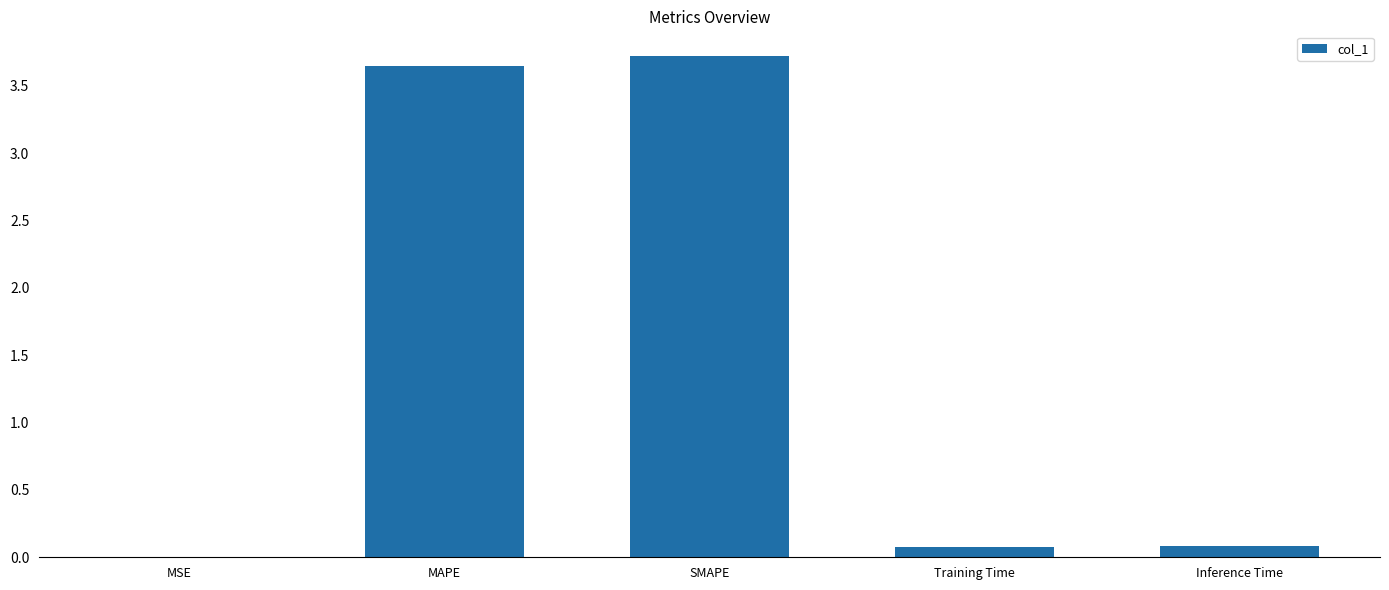

What is the change in value from SMAPE to Inference Time?

-3.6